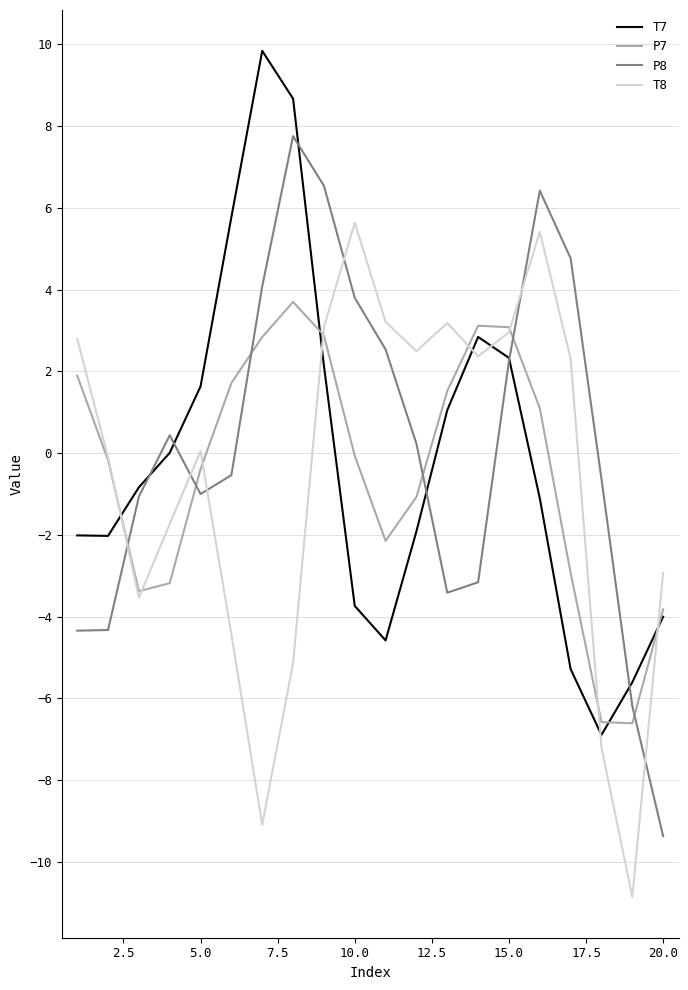

How many intersections are there between T7 and T8?

6